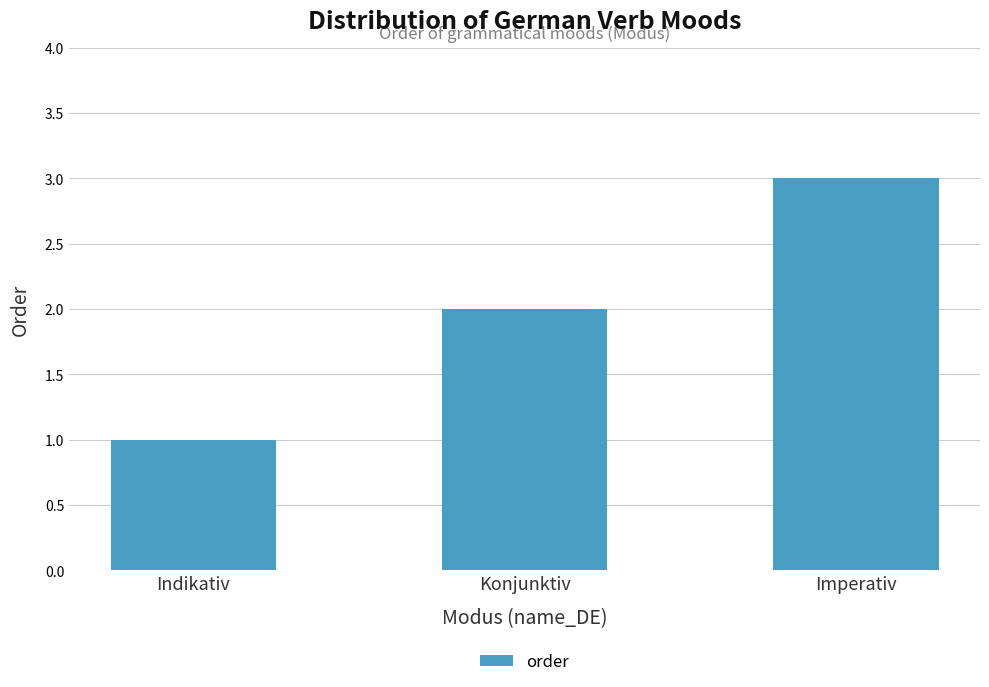

Which has a higher value, Konjunktiv or Imperativ?

Imperativ